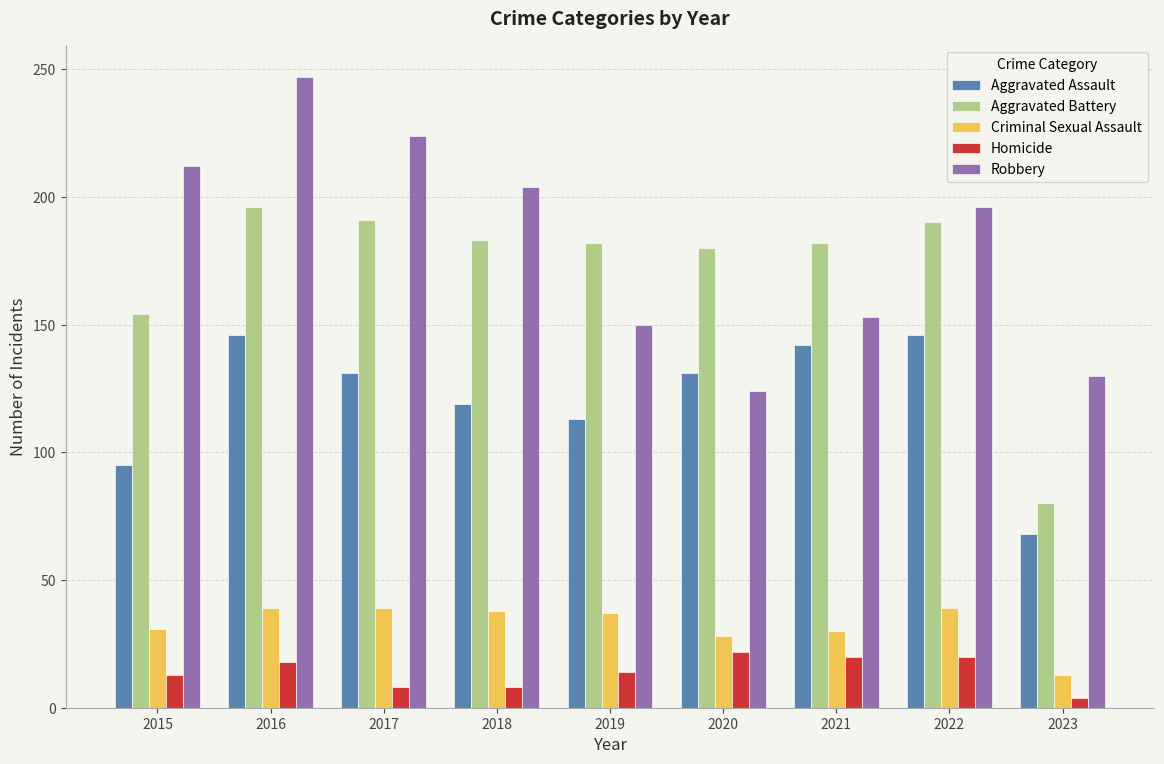

What is the maximum value for Aggravated Battery?

196